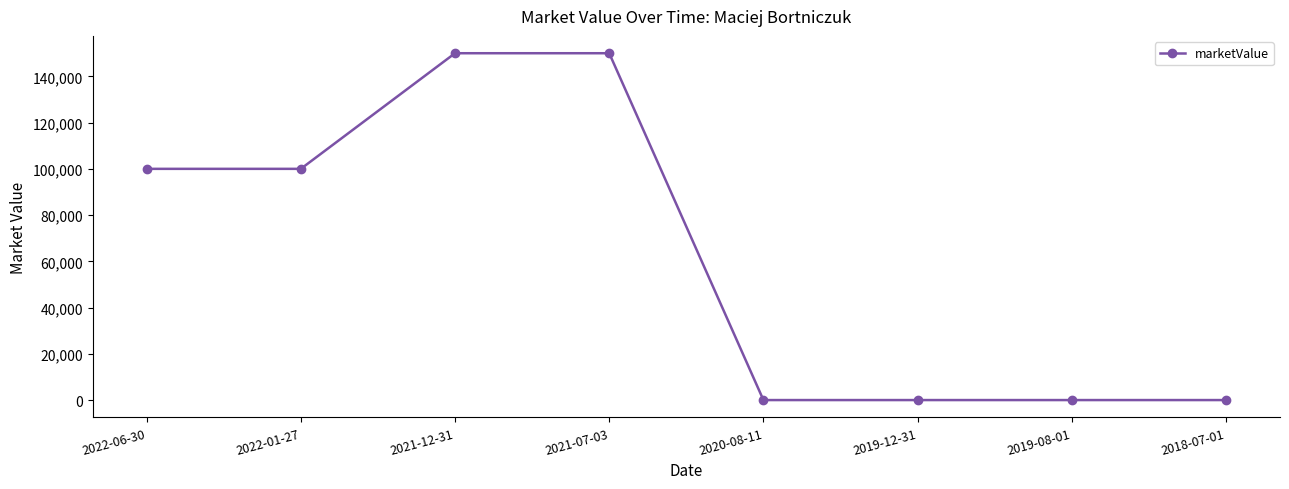

Count the number of categories in the chart.

8